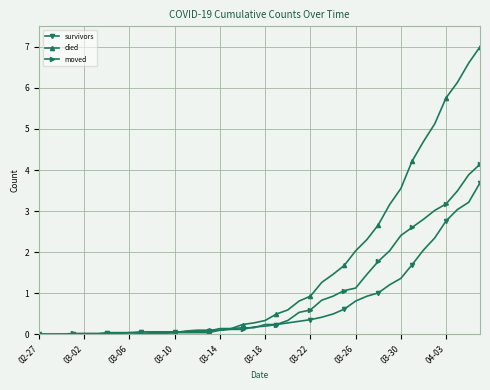

What is the value of the moved point at the 29th from the left?

1.1